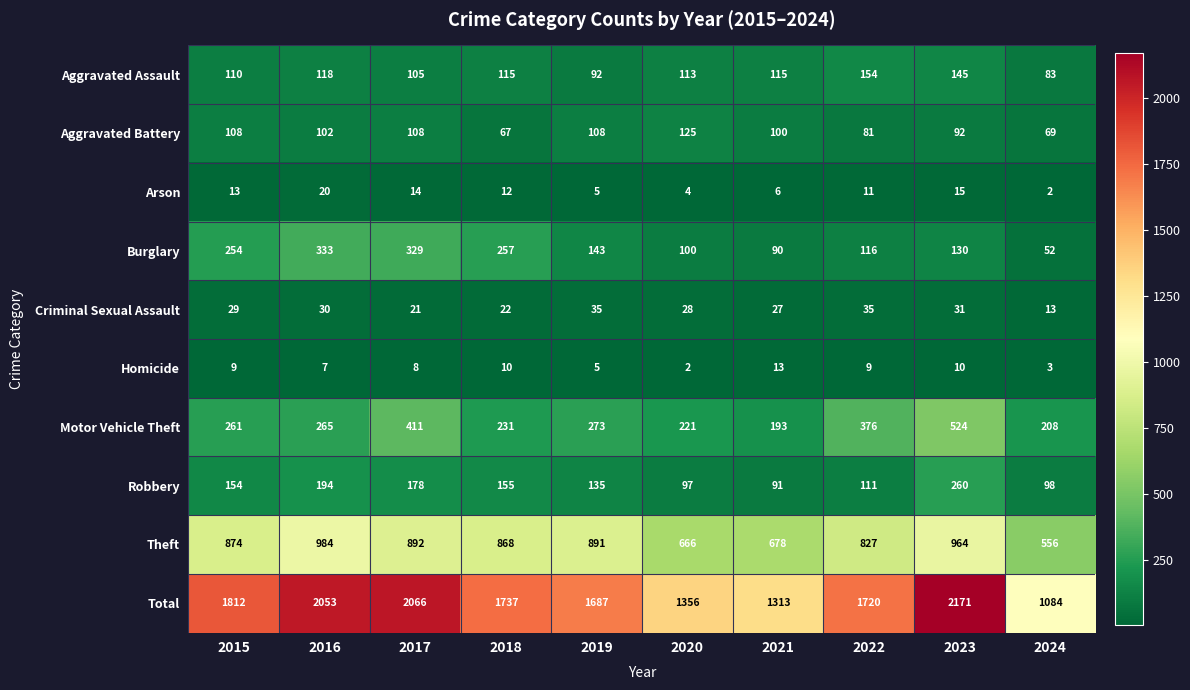

At which label is Burglary closest to 192?

2019